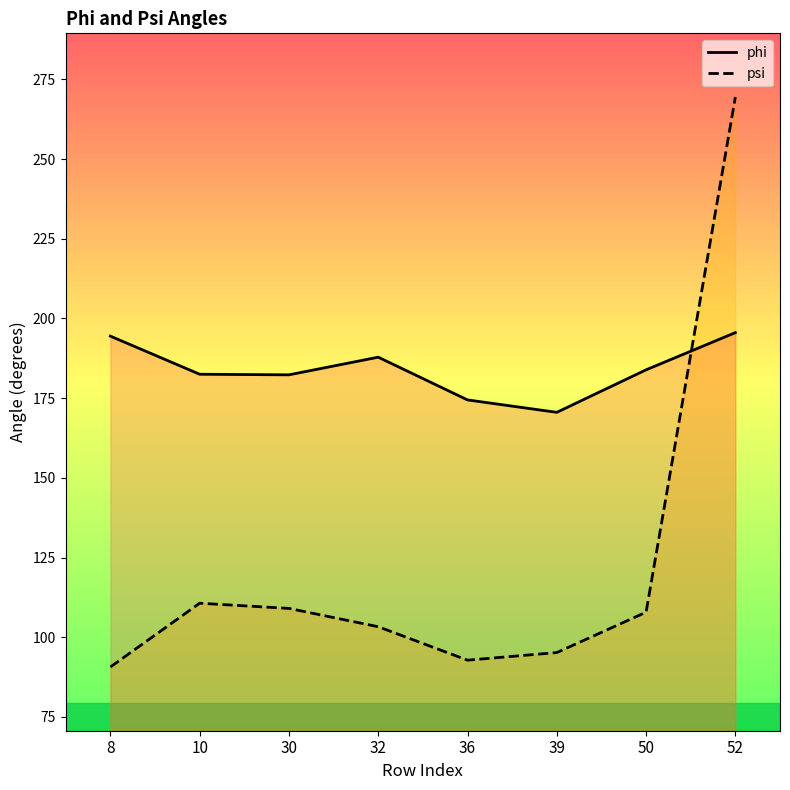

What is the minimum value shown in the chart?

90.7